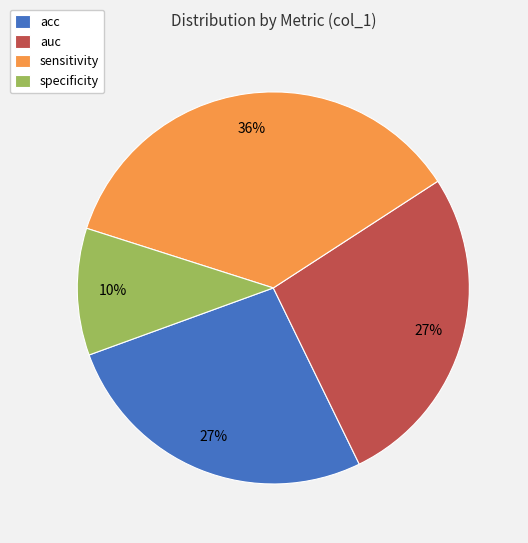

To the nearest percent, what is the combined percentage of sensitivity and auc?

63%